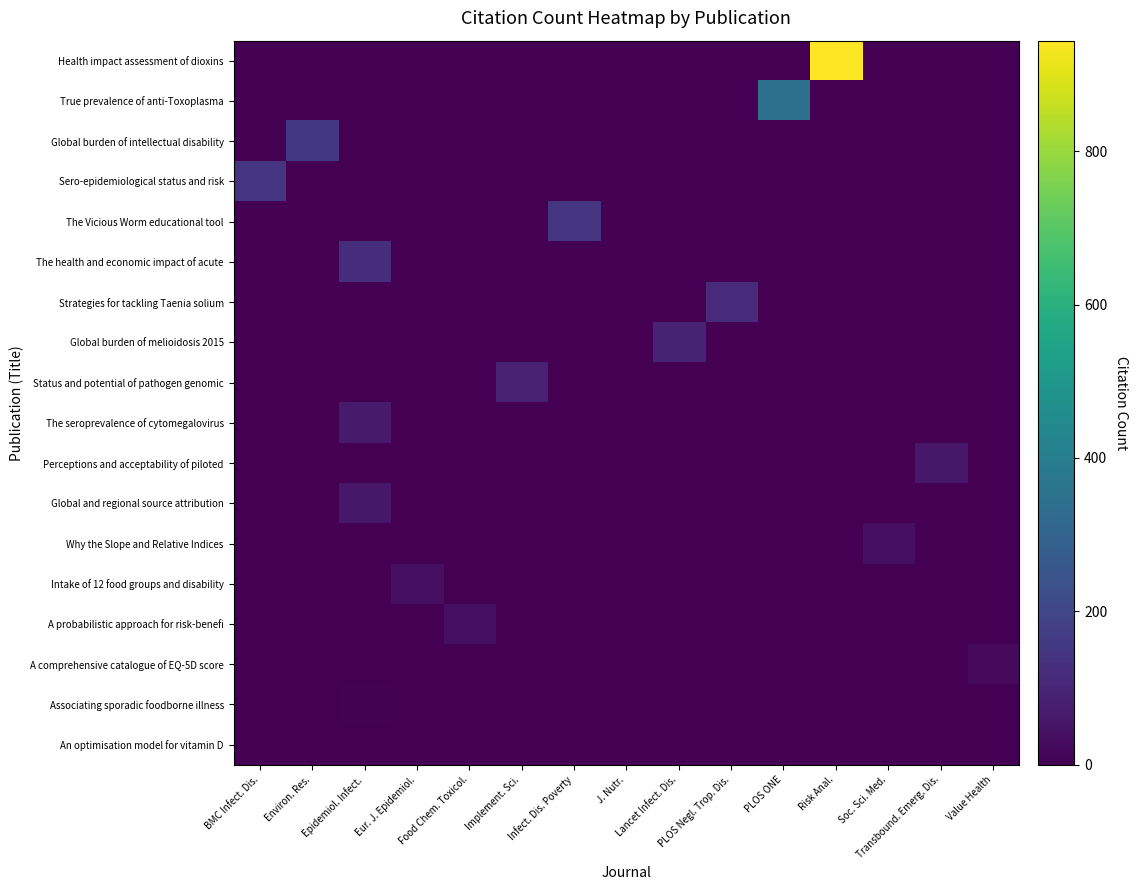

Which series has the largest range (max minus min)?

row_0